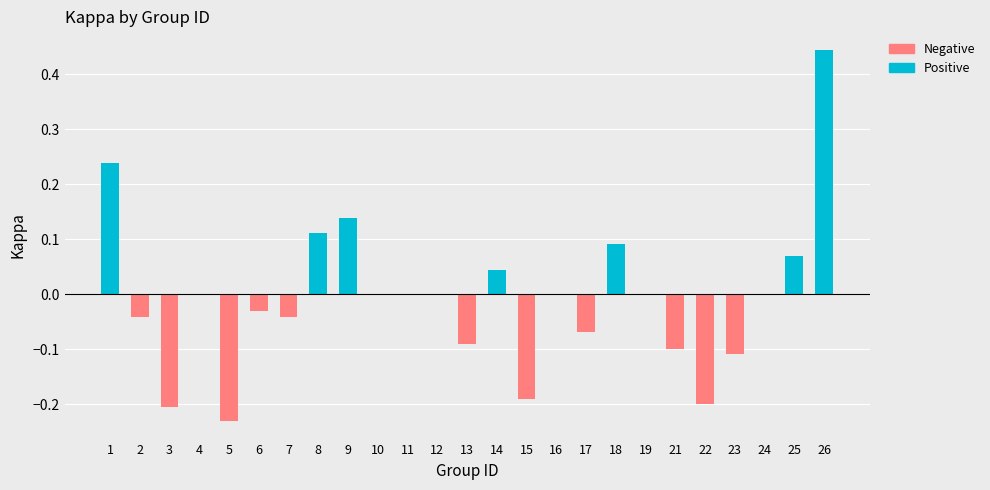

Is it true that Negative equals 0.1 at 14?

False